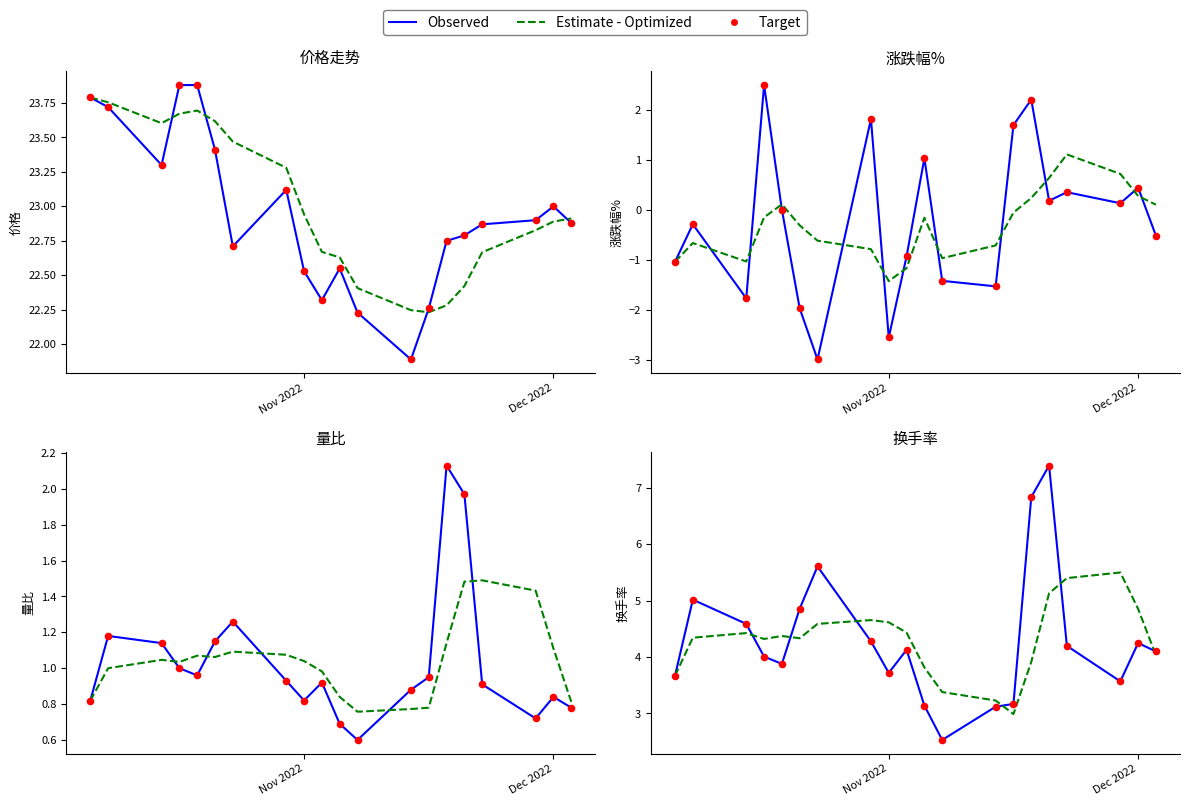

Which series reaches the maximum Y coordinate?

Observed